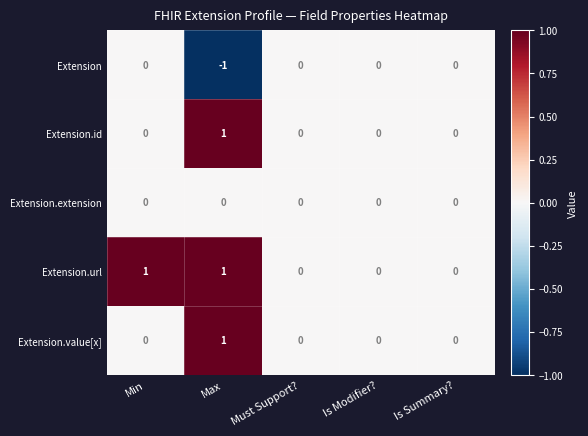

At which category is the sum across all series the highest?

Max